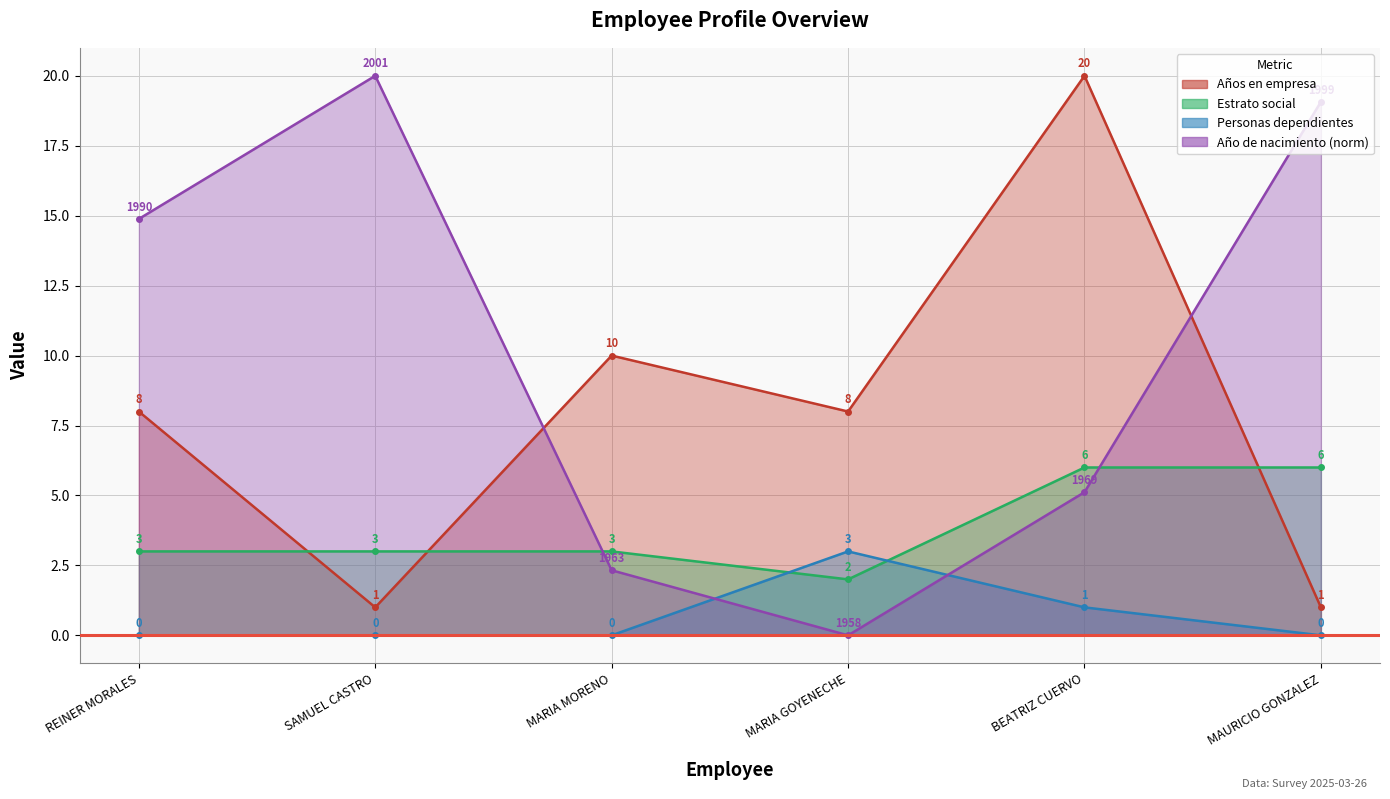

List the labels in order of Estrato social value, largest first.

BEATRIZ CUERVO, MAURICIO GONZALEZ, REINER MORALES, SAMUEL CASTRO, MARIA MORENO, MARIA GOYENECHE